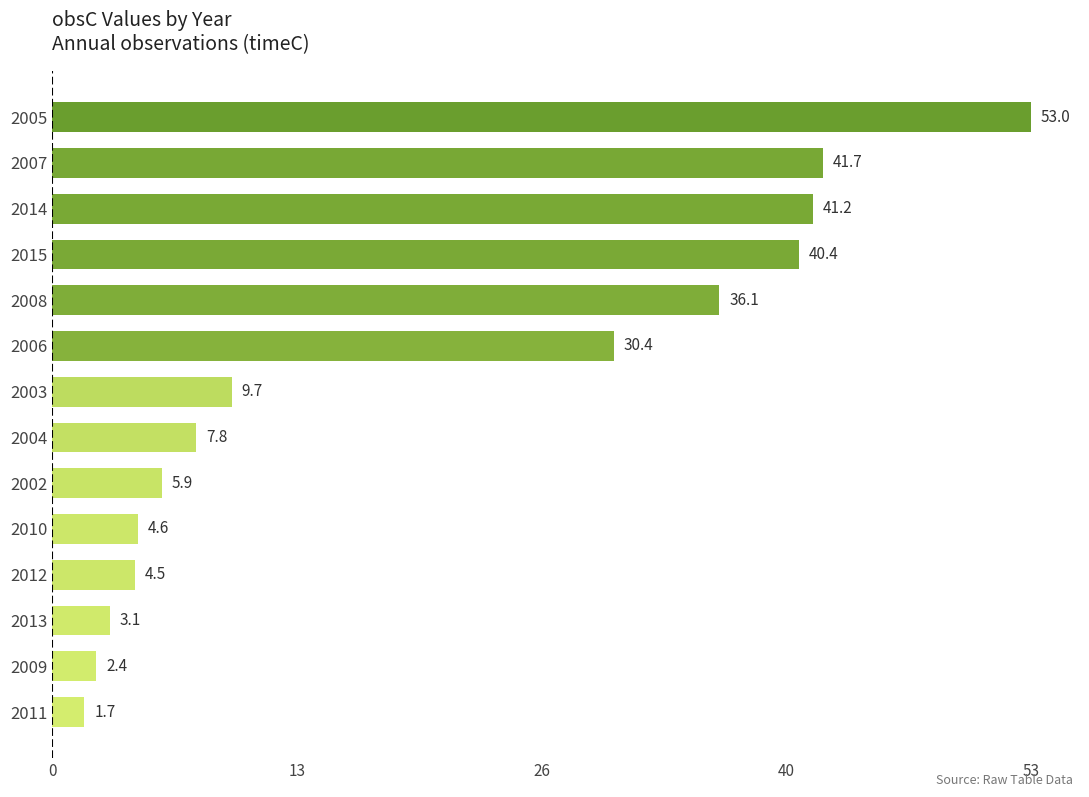

Read the value at 2006.

30.4